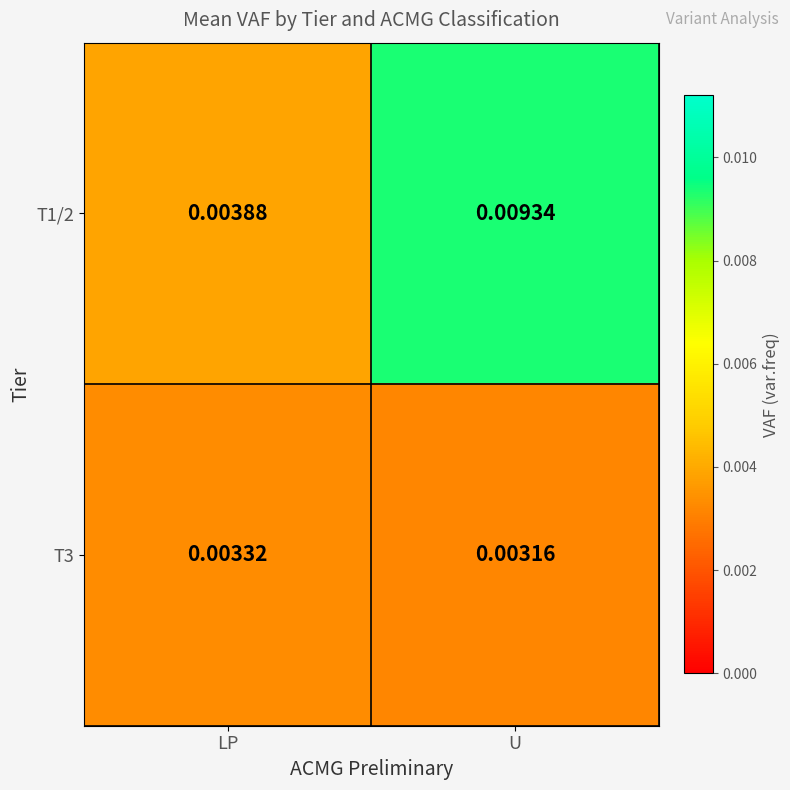

Rank the series by their average value, from highest to lowest.

T1/2, T3